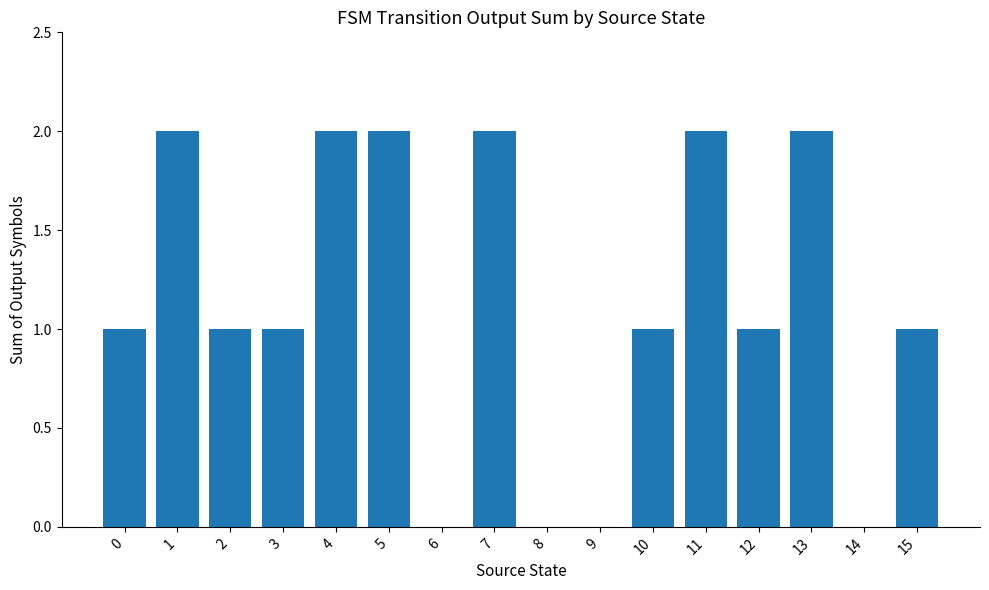

Between 6 and 13, which is larger?

13